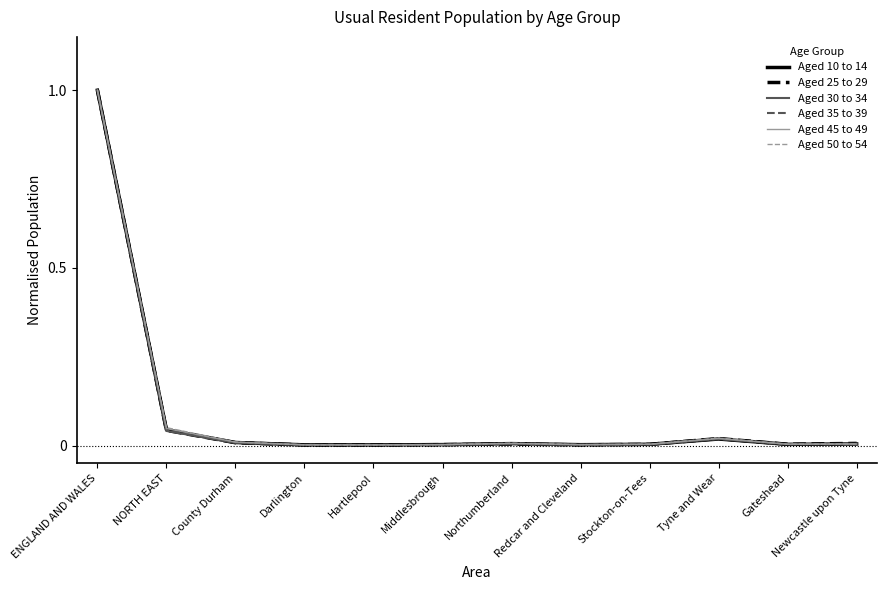

Which category has the highest value in the Aged 50 to 54 series?

ENGLAND AND WALES